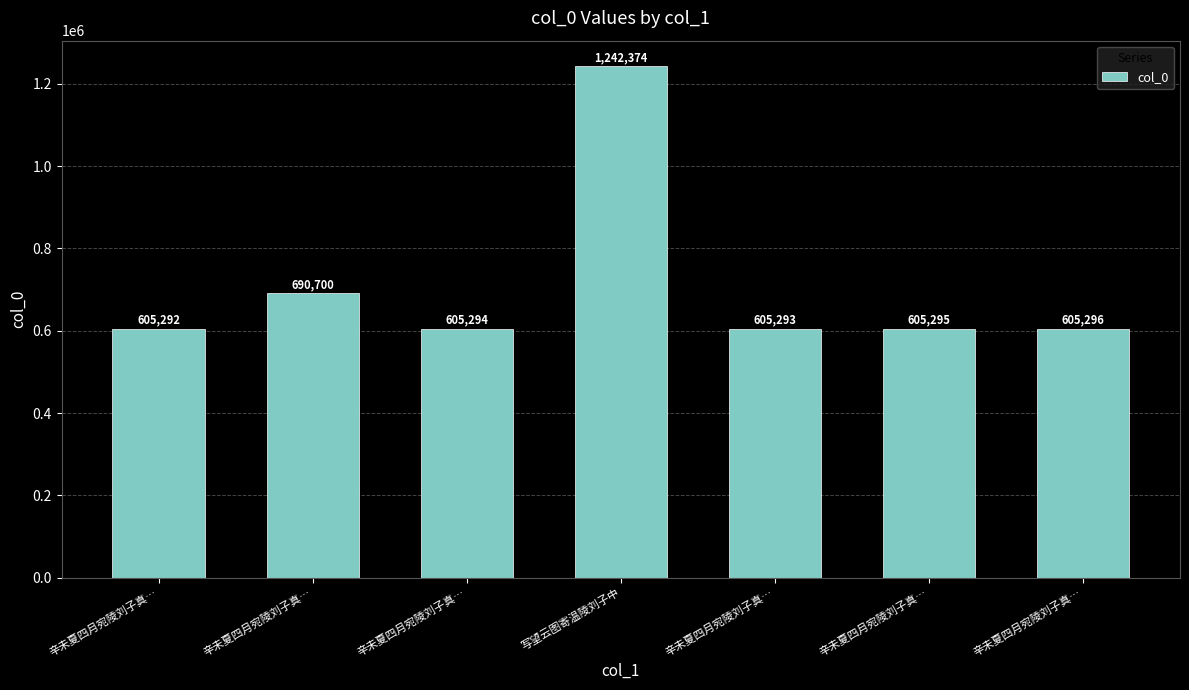

Reading left to right, list all the values displayed in this chart.

605292	690700	605294	1242374	605293	605295	605296